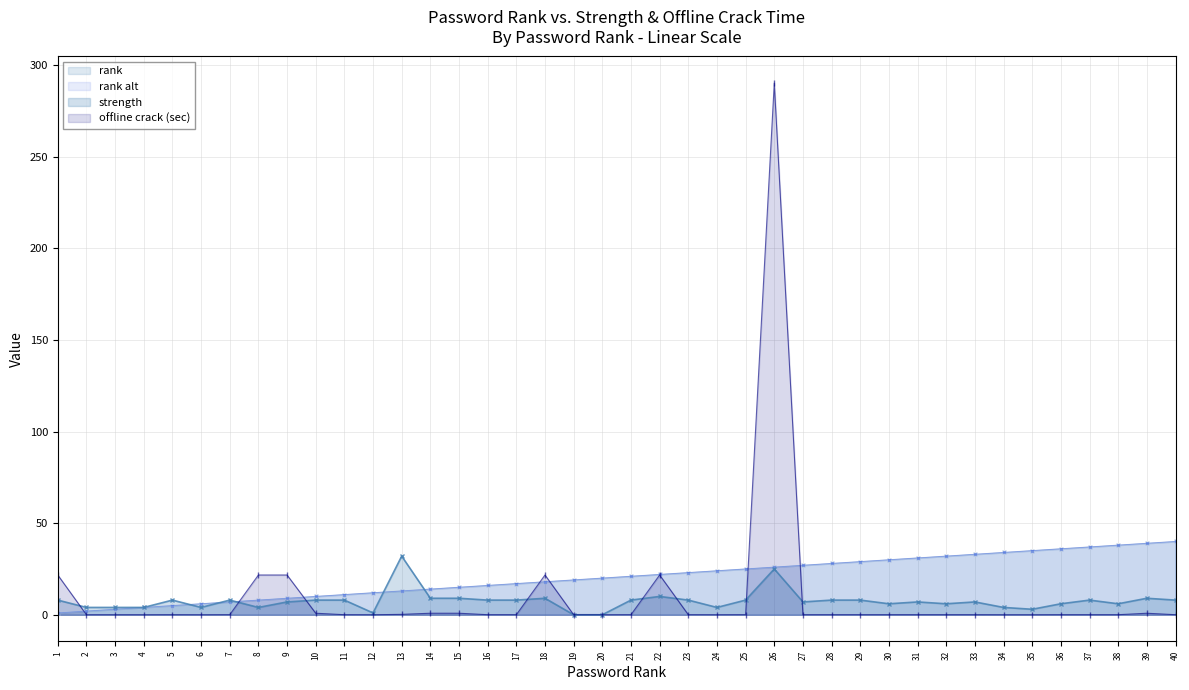

The rank alt series shows 15.2 at 32. True or false?

False